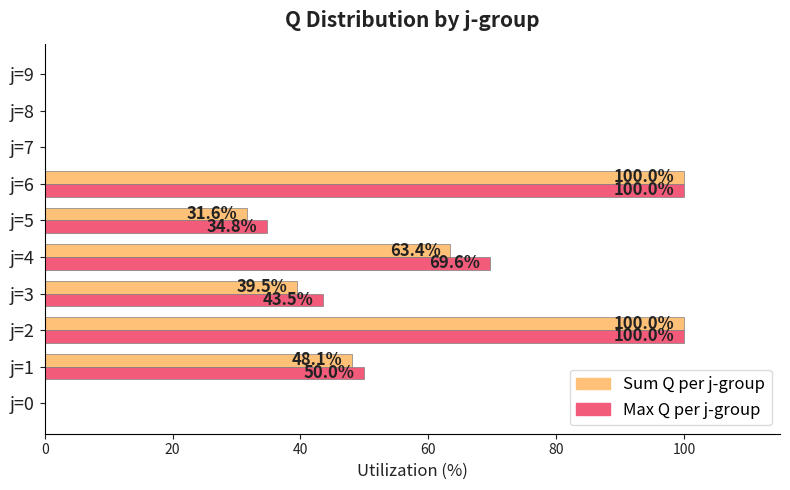

The Sum Q per j-group series shows 142.7 at j=2. True or false?

False